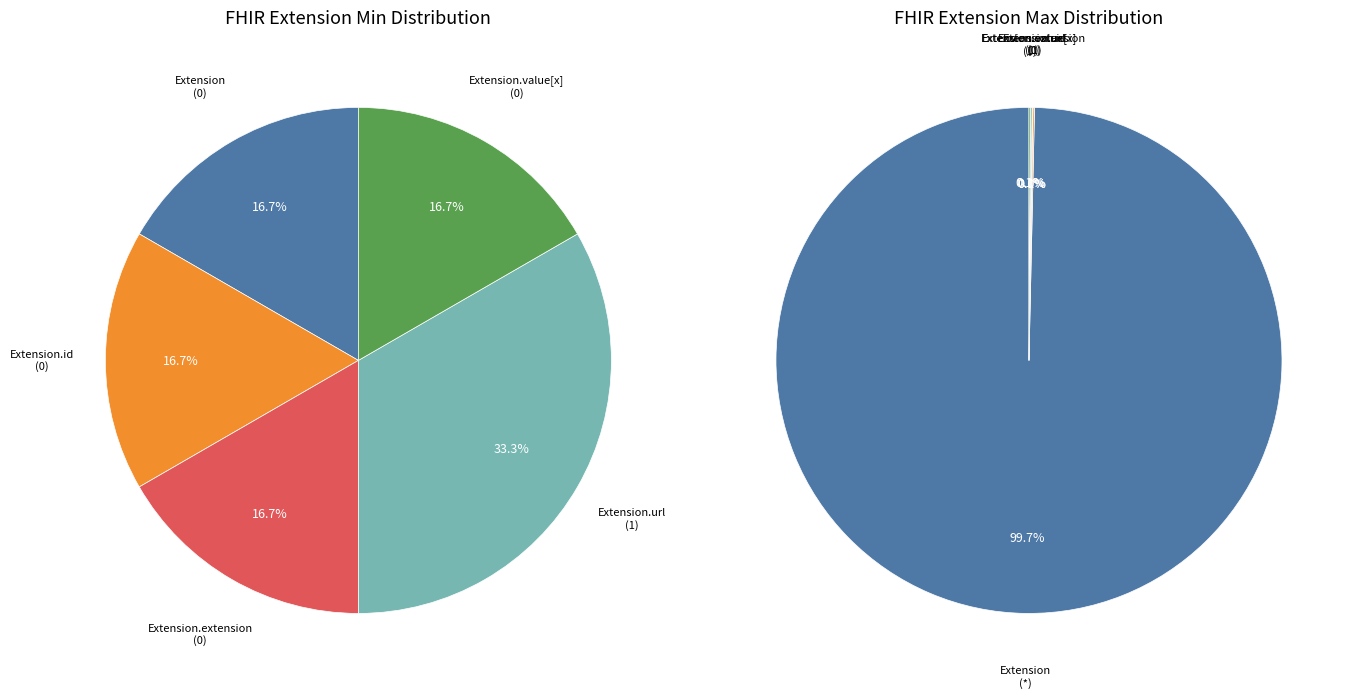

How many slices are in this pie chart?

5